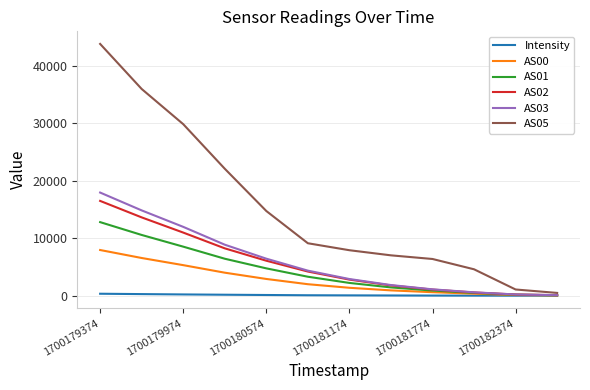

What is the maximum value for AS00?

7947.0